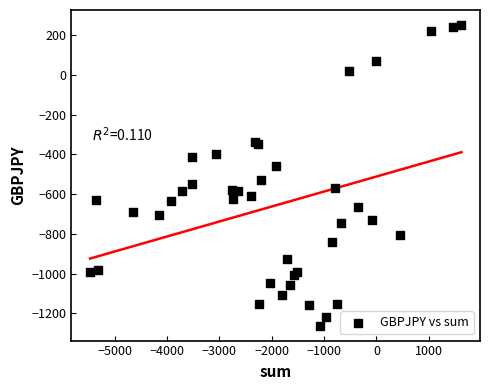

What Y value in the scatter plot is closest to -504?

-530.0